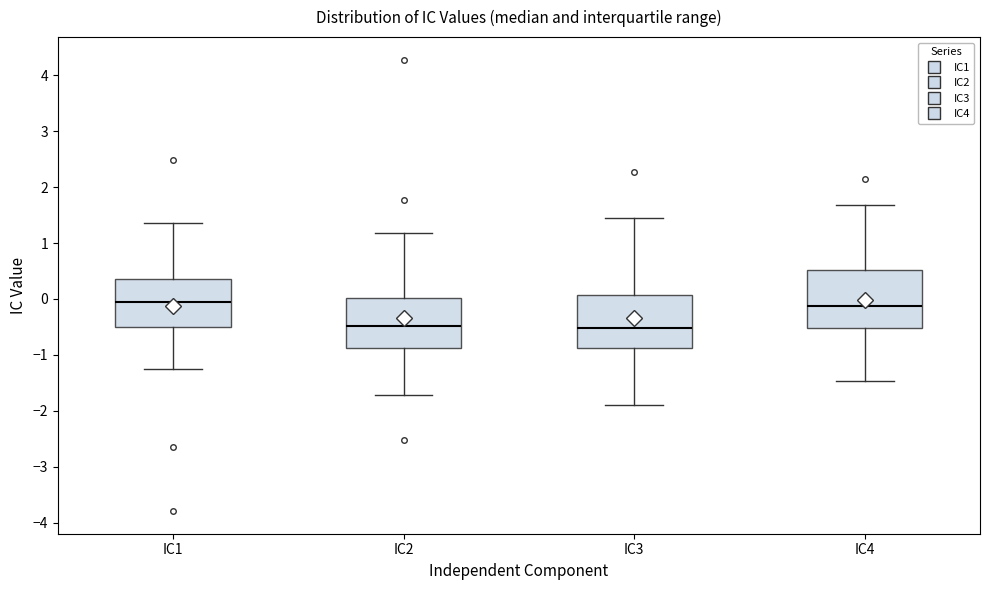

Reading left to right, transcribe this box plot: for each box, give where its median line is, the range the box spans, and where its two whiskers end, as read against the y-axis. The values are not printed on the chart, so give them approximately, as read against the axis.

IC1: median -0.1, box -0.5 to 0.4, whiskers -1.3 to 1.4
IC2: median -0.5, box -0.9 to 0.0, whiskers -1.7 to 1.2
IC3: median -0.5, box -0.9 to 0.1, whiskers -1.9 to 1.5
IC4: median -0.1, box -0.5 to 0.5, whiskers -1.5 to 1.7